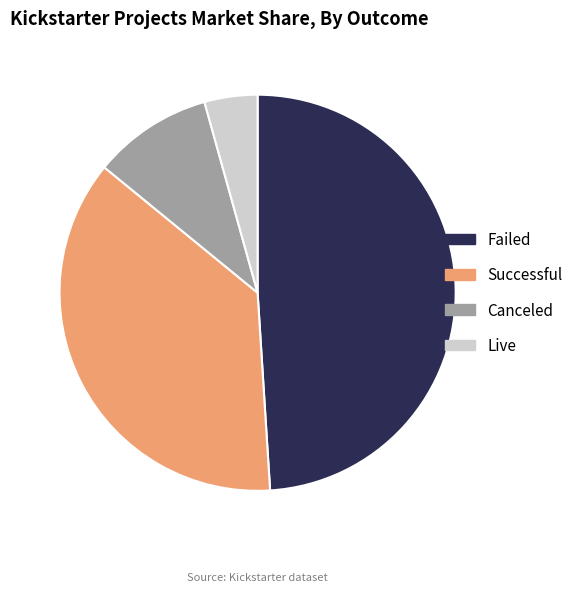

Does any single category account for the majority?

No